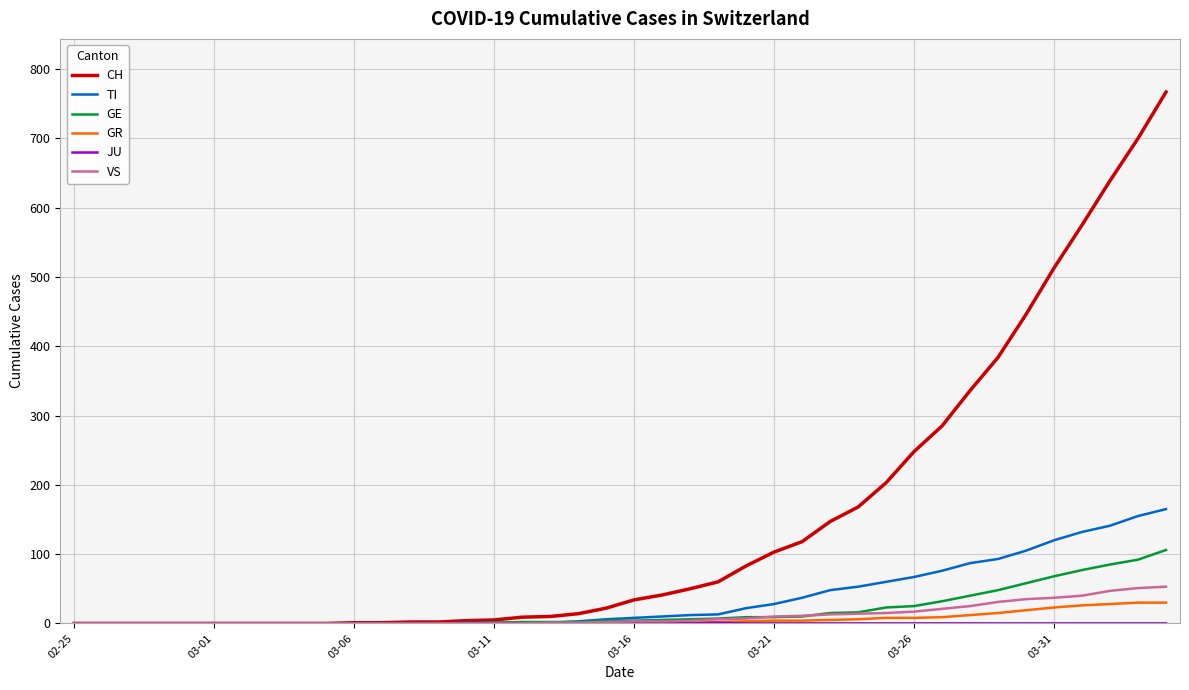

What is the maximum value shown in the chart?

767